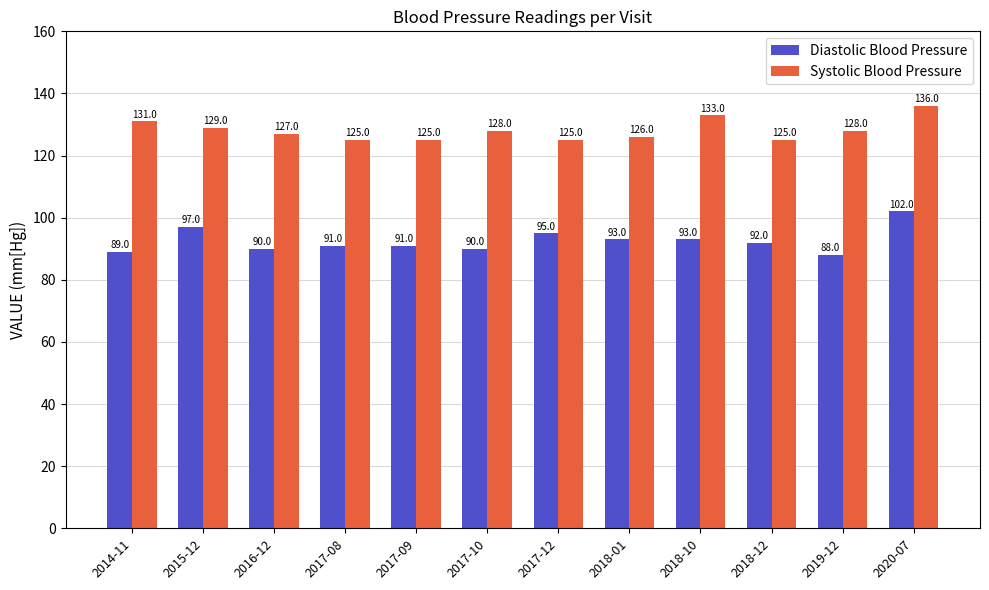

What is the total value across all series at 2017-09?

216